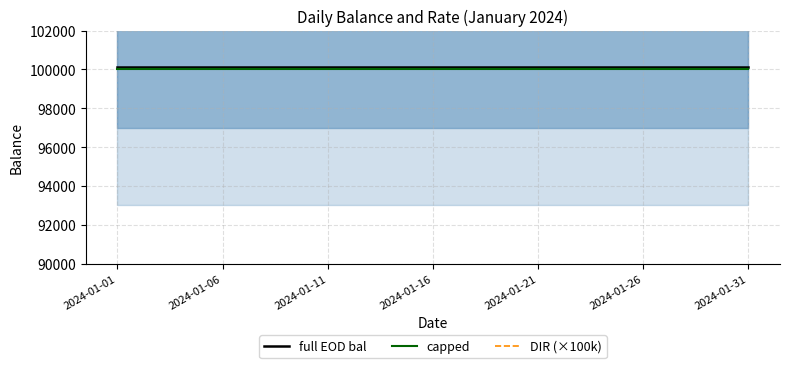

What is the maximum value for DIR (×100k)?

400